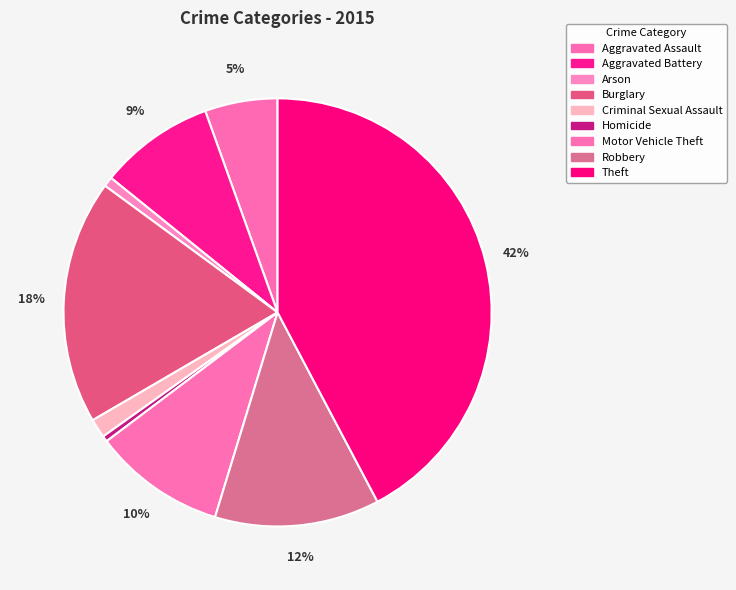

How many segments does this pie chart have?

9